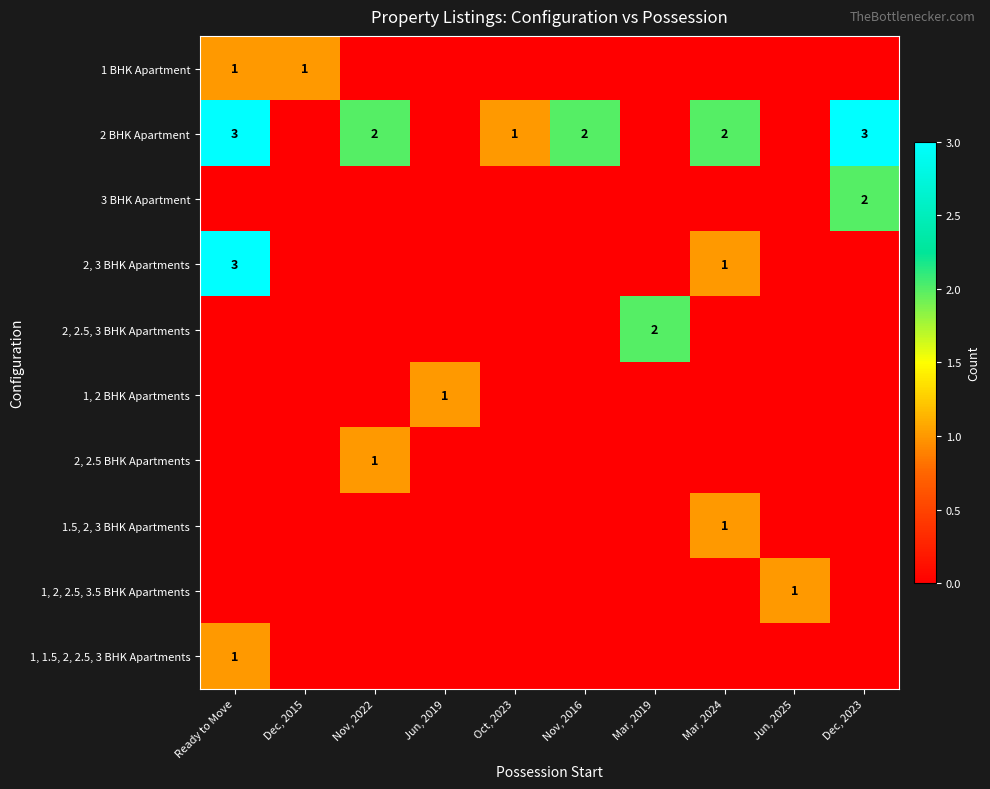

The 2, 2.5, 3 BHK Apartments series shows 1 at Mar, 2019. True or false?

False